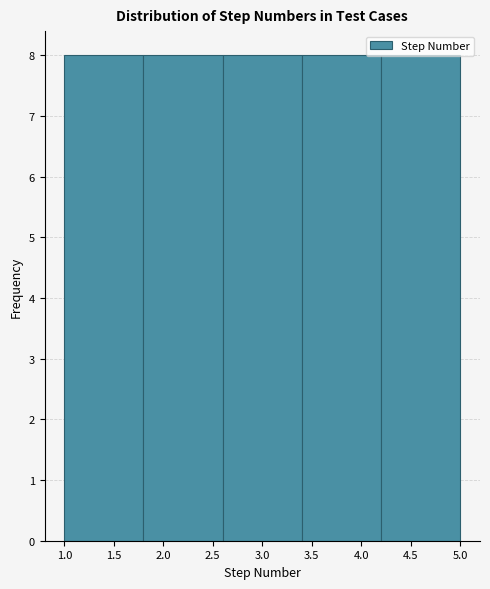

Reading left to right, transcribe this chart: for each bar, give the range it covers on the x-axis and its height. The values are not printed on the chart, so give them approximately, as read against the axis.

1.0 to 1.8: 8
1.8 to 2.6: 8
2.6 to 3.4: 8
3.4 to 4.2: 8
4.2 to 5.0: 8